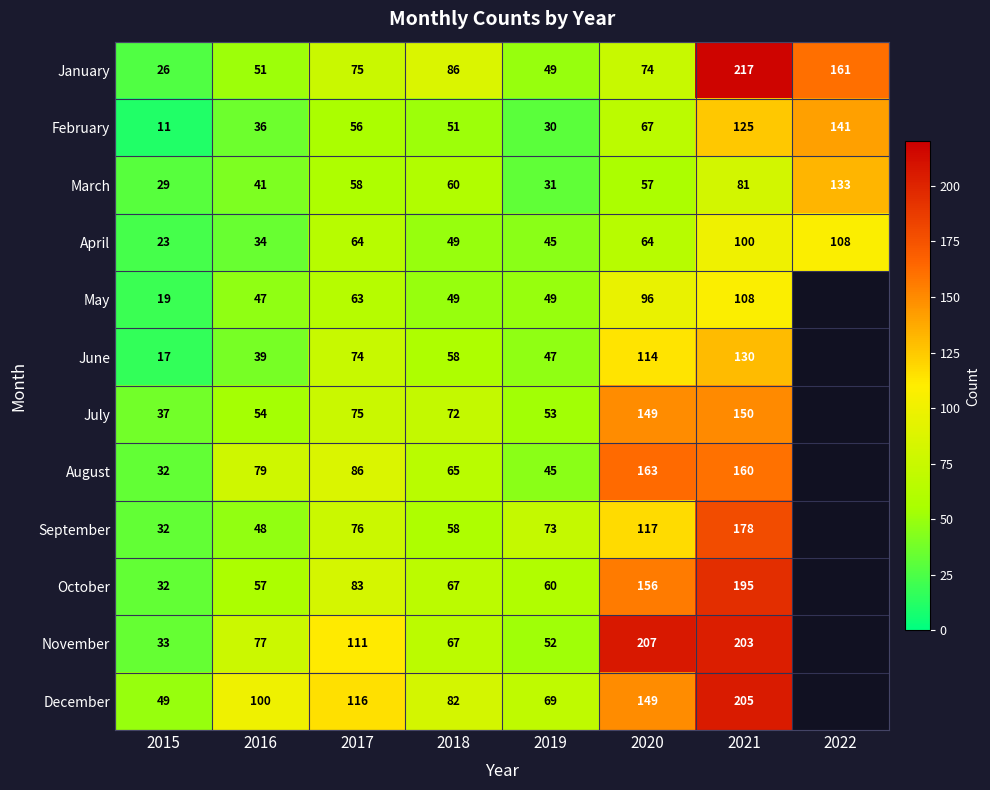

Which category has the highest value in the February series?

2022